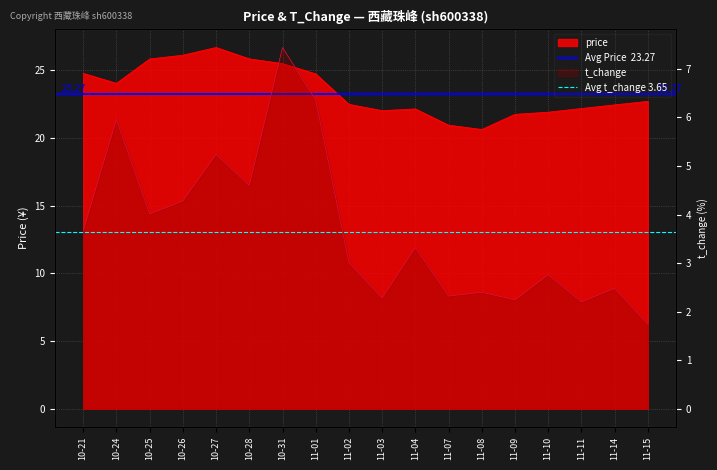

Which category has the highest value in the Avg t_change 3.65 series?

10-21